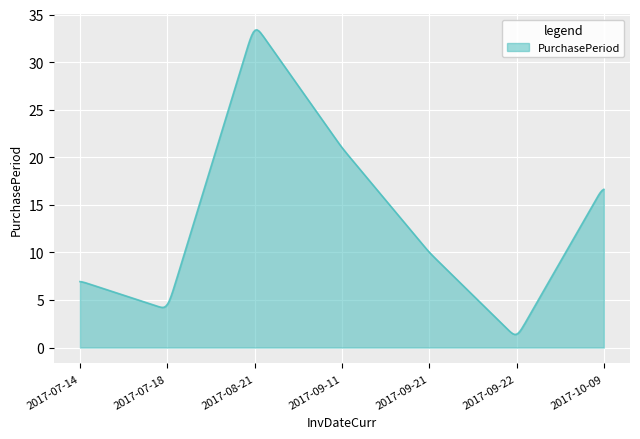

What is the minimum value shown in the chart?

1.4